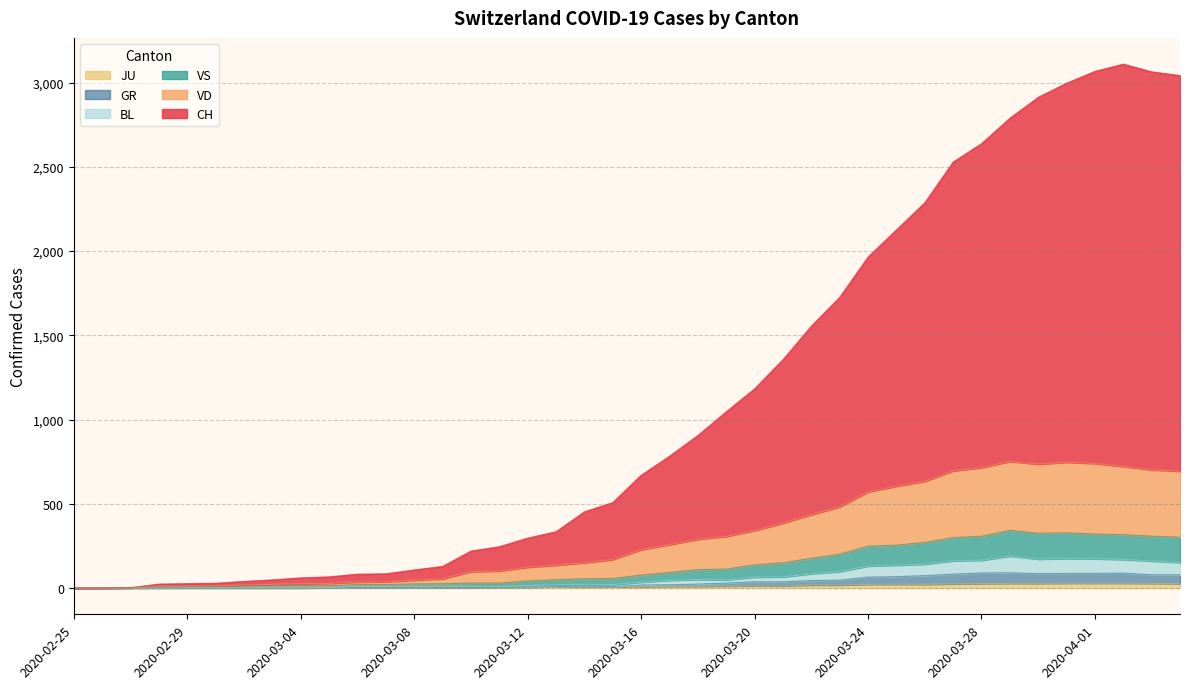

Does the chart display data point markers on the line(s)?

No